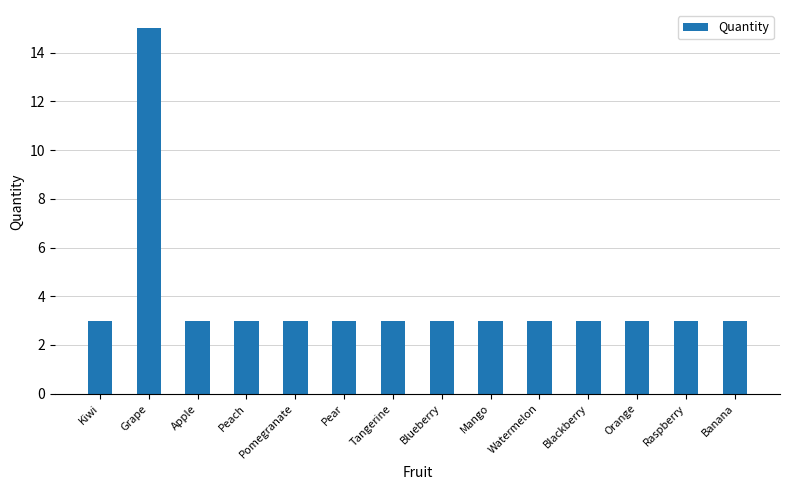

What is the ratio of the value at Kiwi to the value at Raspberry?

1.0